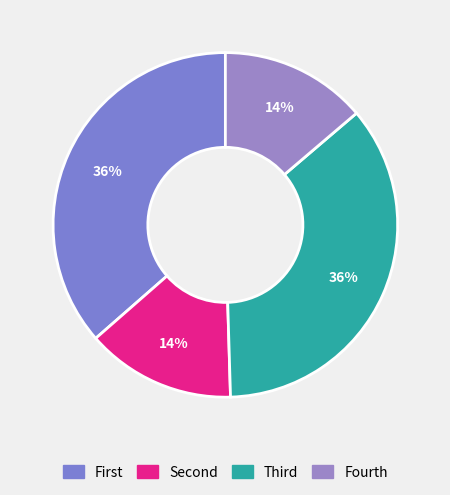

How many segments does this pie chart have?

4